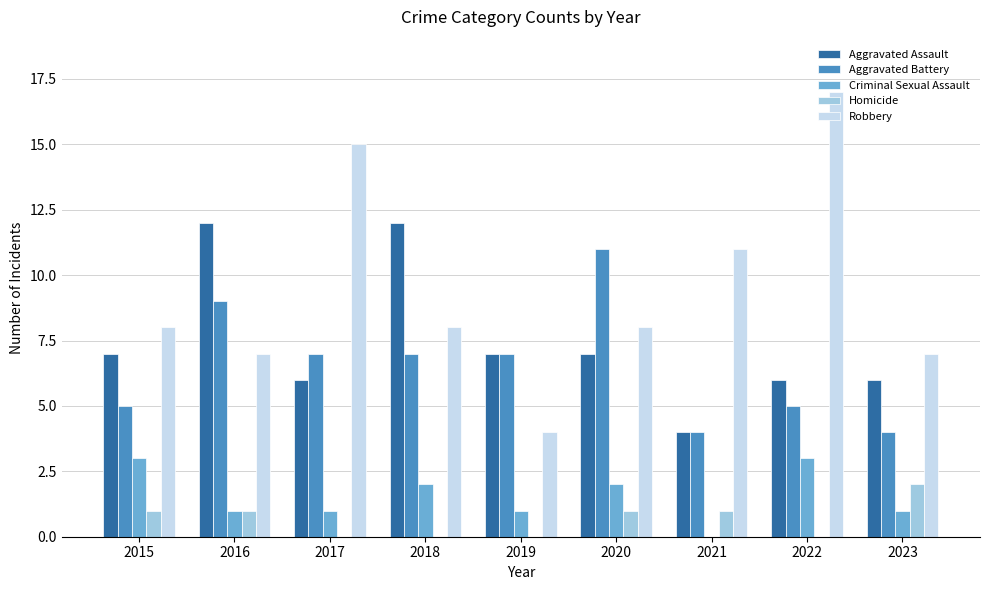

What are all the series names shown in the legend?

Aggravated Assault, Aggravated Battery, Criminal Sexual Assault, Homicide, Robbery